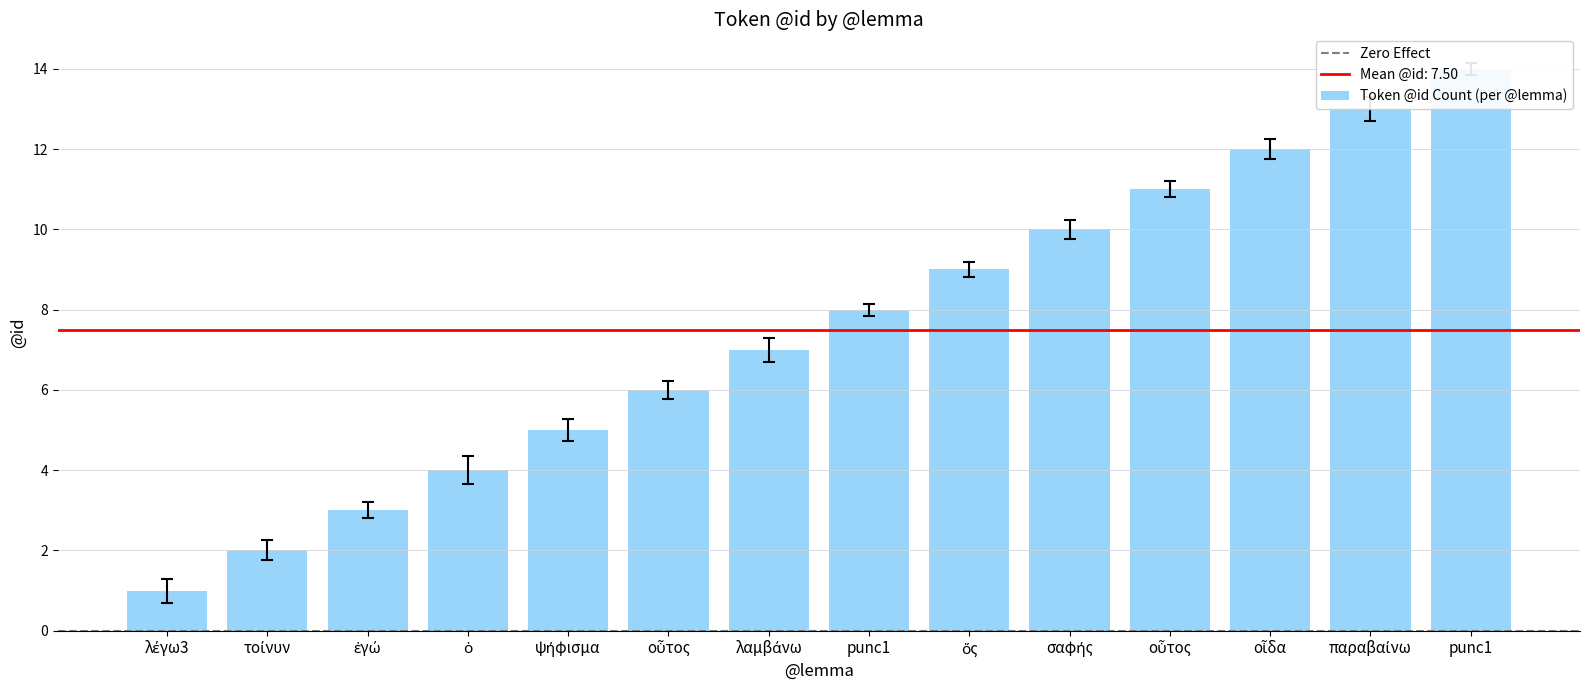

Is it true that the value at σαφής is 10?

True